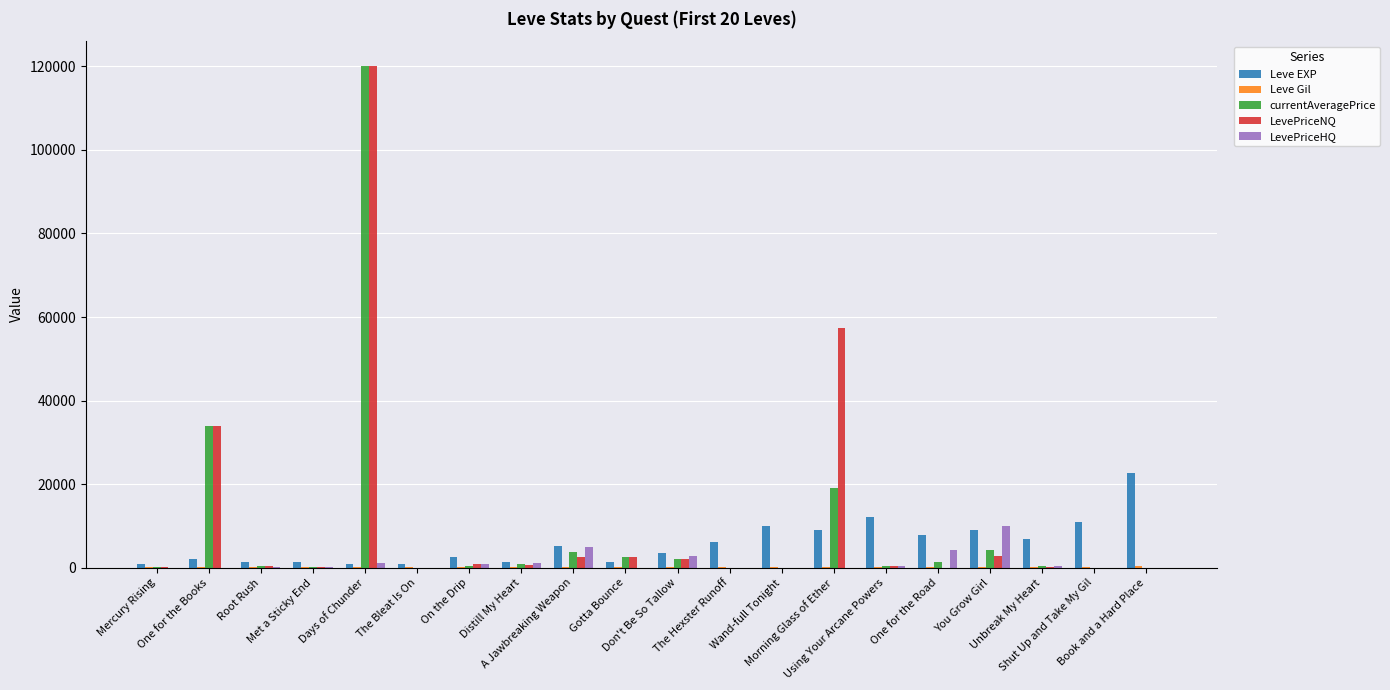

True or false: LevePriceHQ has a value of 5000 at A Jawbreaking Weapon.

True